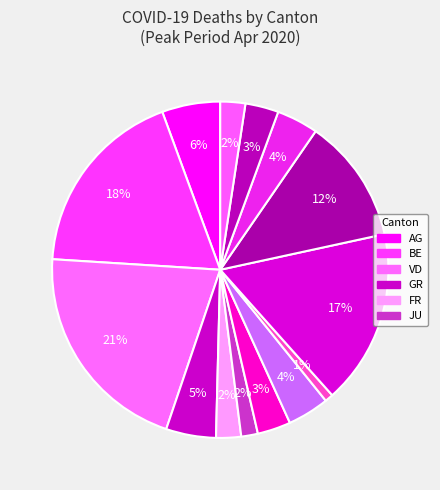

How many segments does this pie chart have?

14